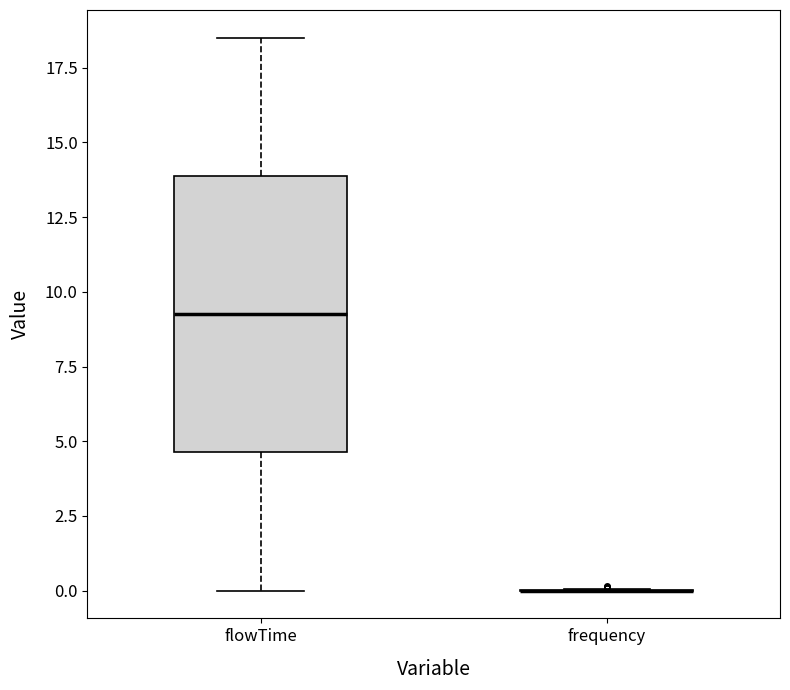

Comparing the boxes themselves (not the whiskers), which one is the tallest?

flowTime